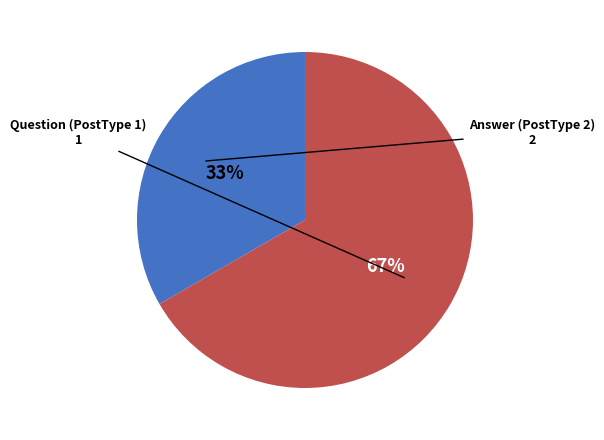

Does any single category account for the majority?

Yes